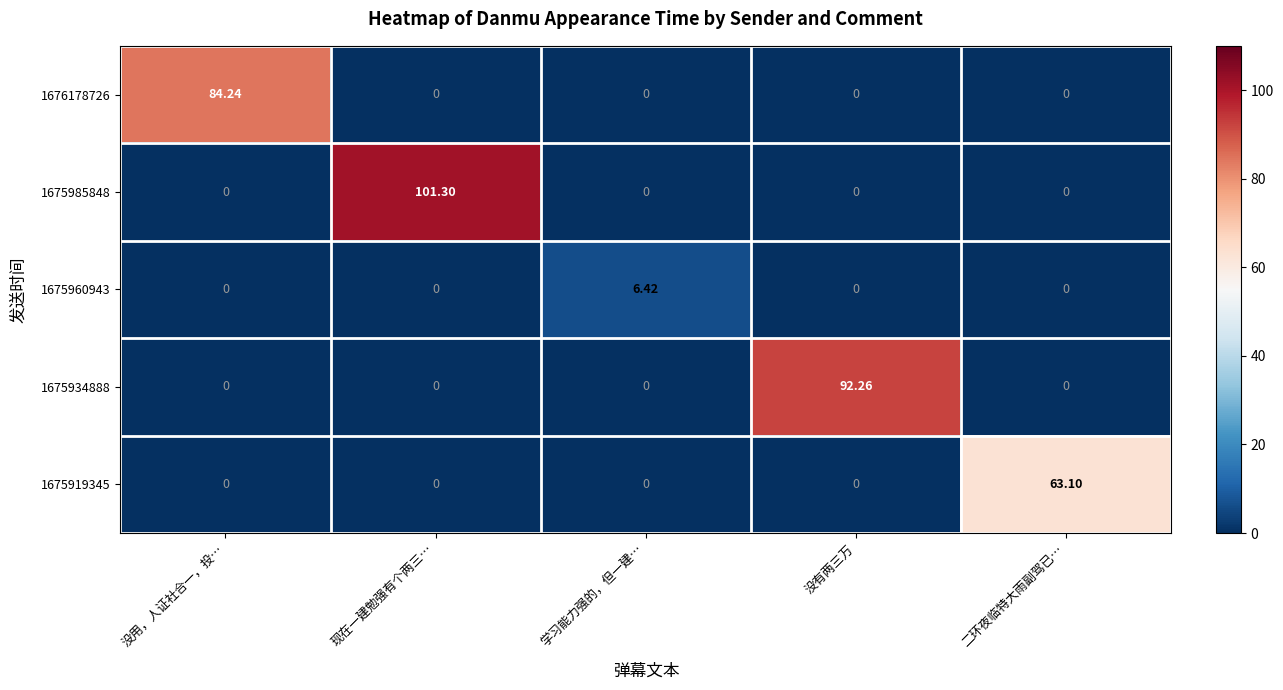

Which category has the highest value across all series?

现在一建勉强有个两三…